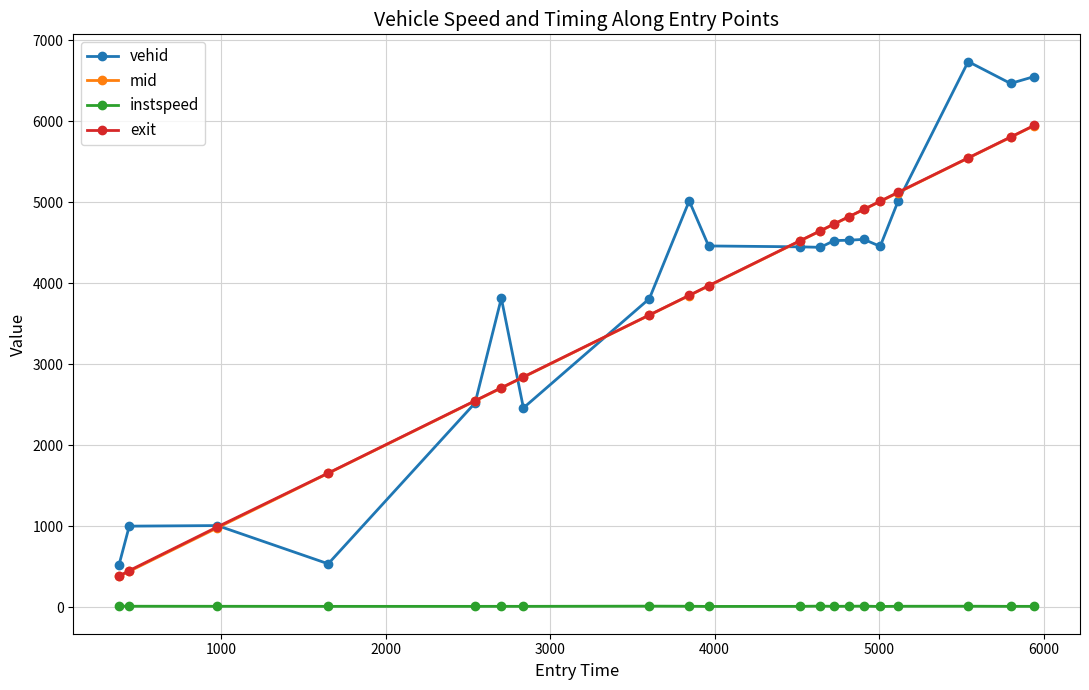

Which series has the widest spread of values?

vehid